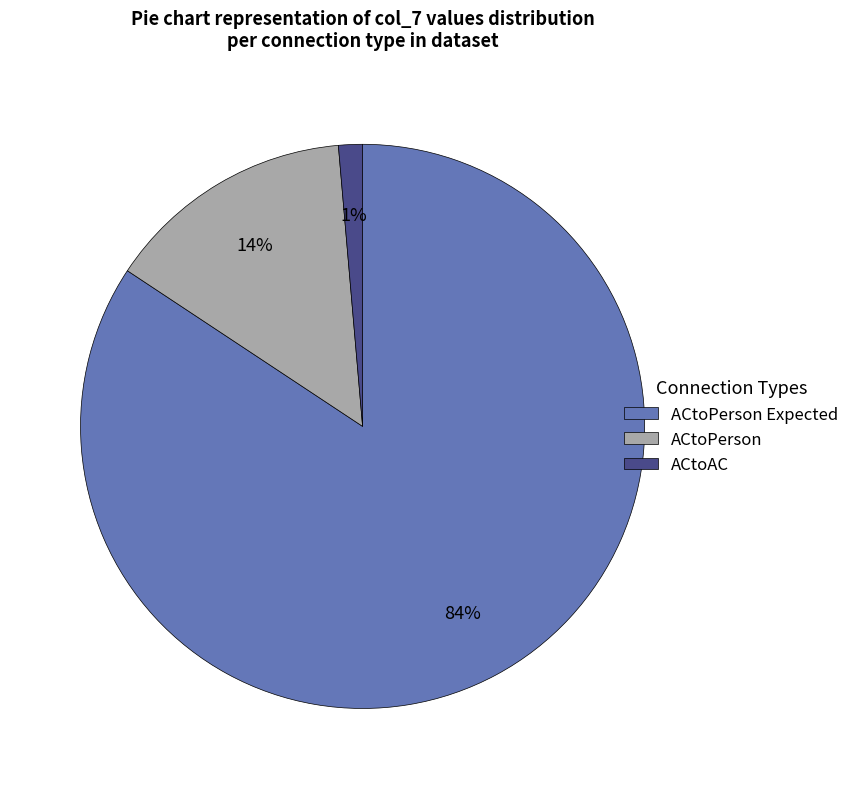

To the nearest percent, what is the average slice percentage?

33%